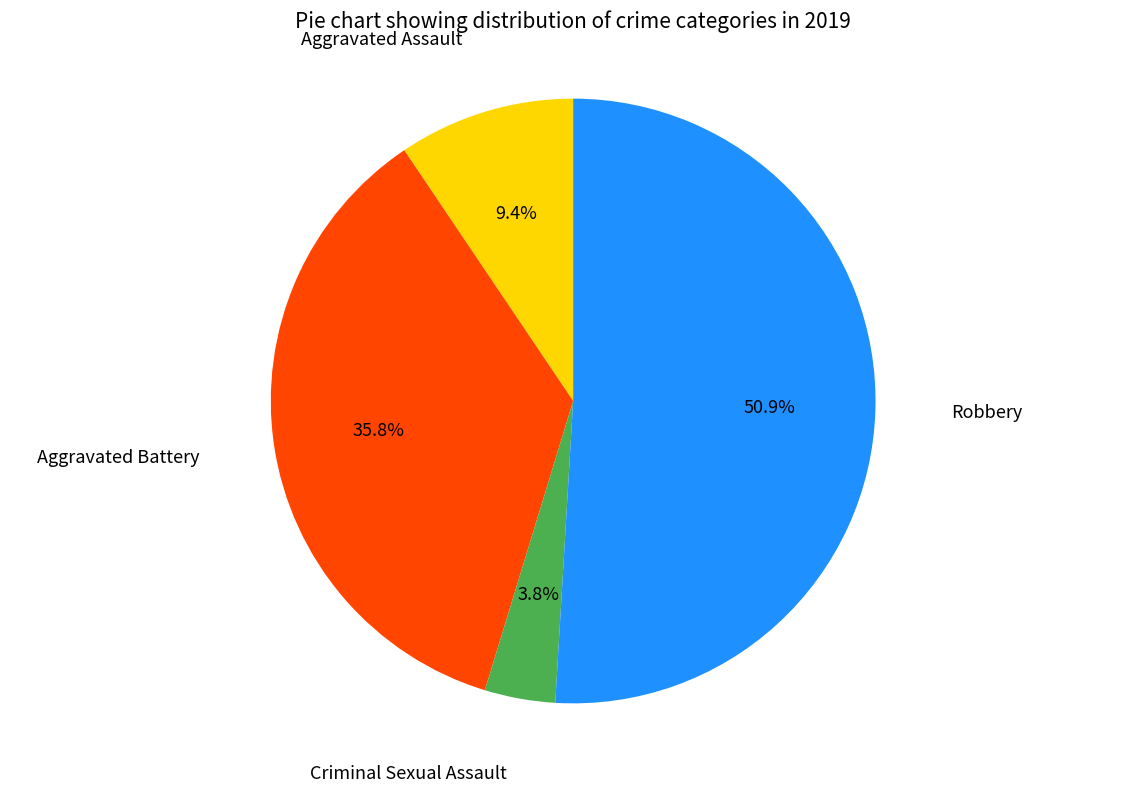

Is there any slice that represents more than half of the pie?

Yes